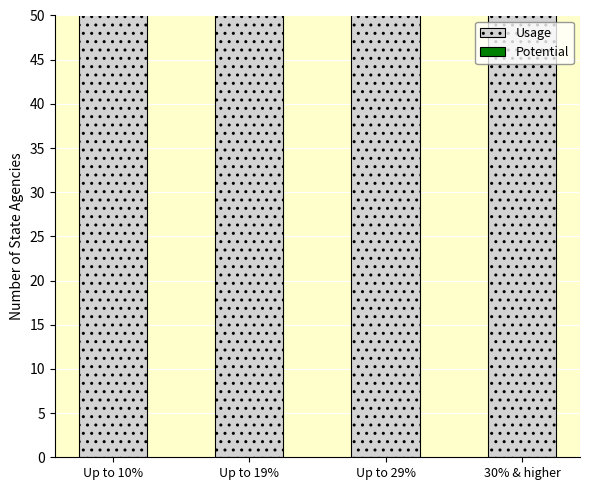

Rank the series at Up to 19% from lowest to highest value.

Potential, Usage